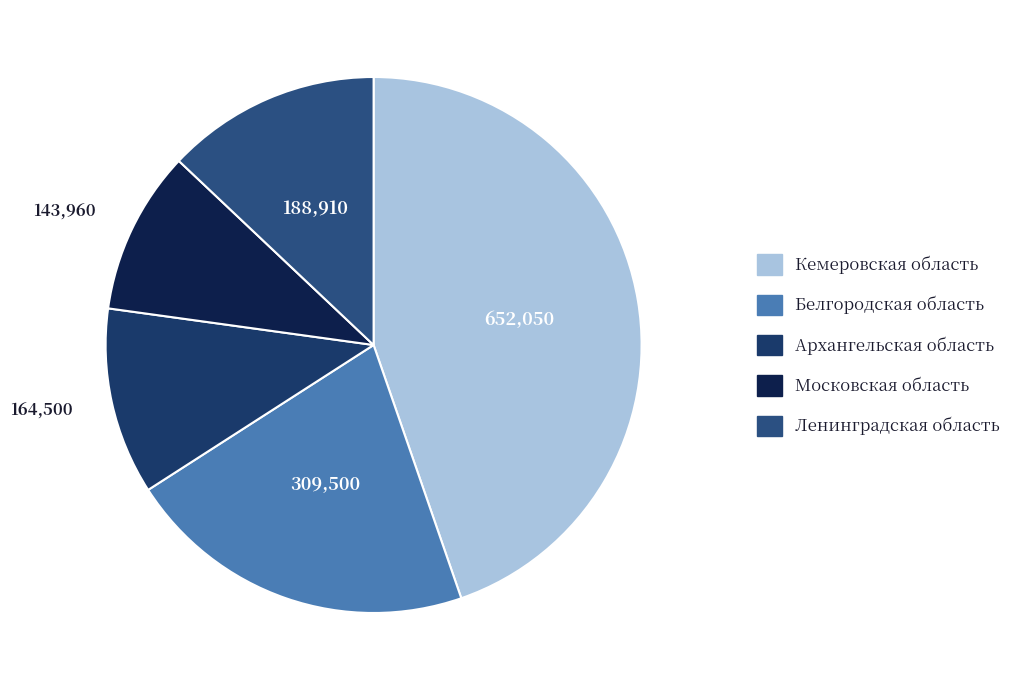

What percentage is NOT represented by Кемеровская область?

55.3%